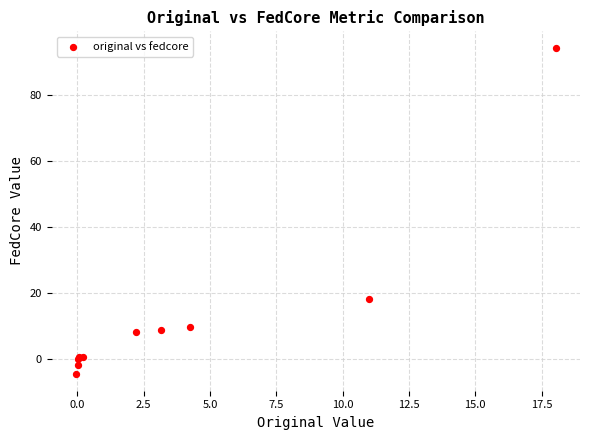

What Y value in the scatter plot is closest to 44?

18.4